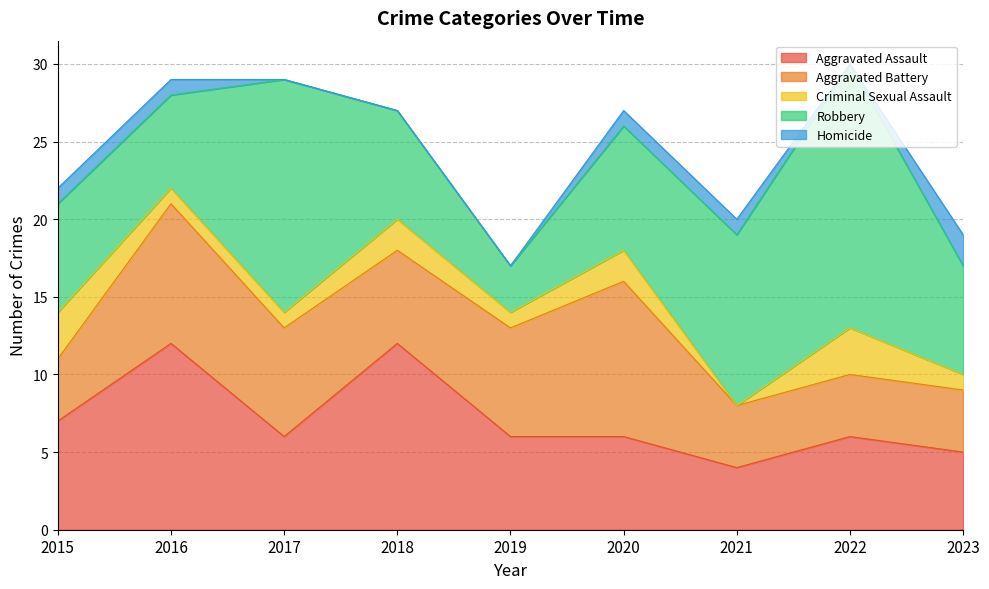

At how many categories does at least one series exceed 4?

9